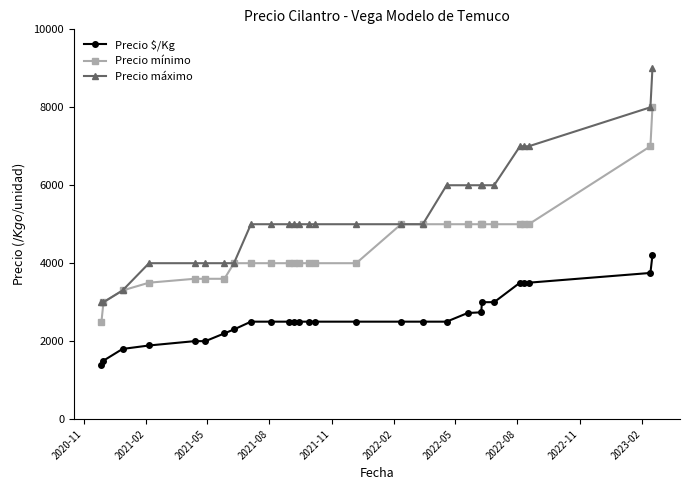

How many distinct data groups are displayed?

3